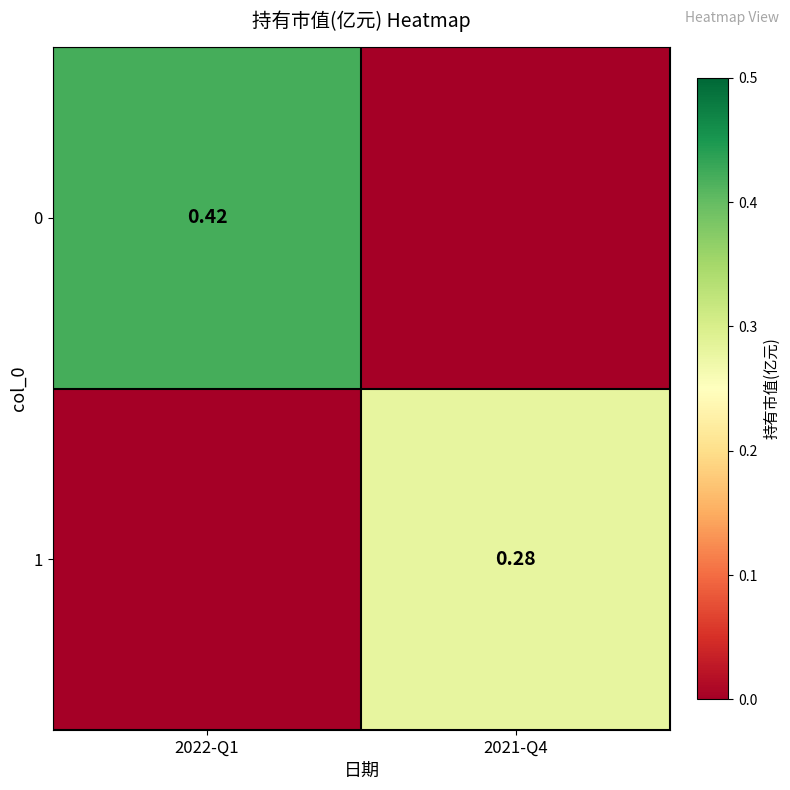

At which category is the sum across all series the highest?

2022-Q1